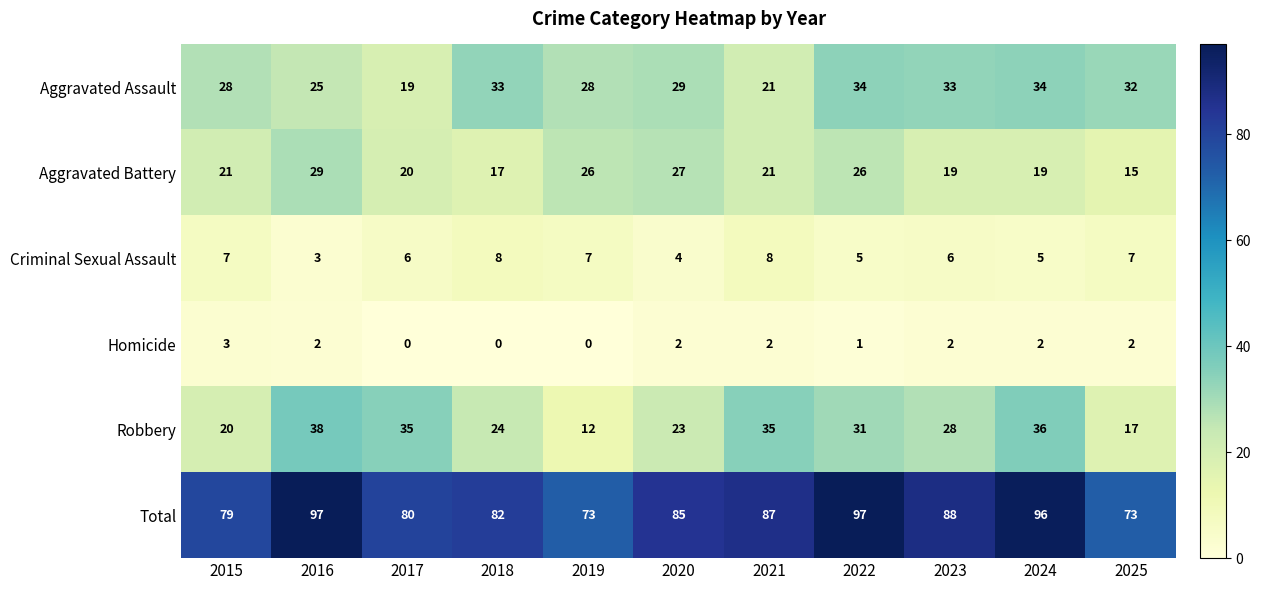

What is the highest value of the Aggravated Assault series?

34